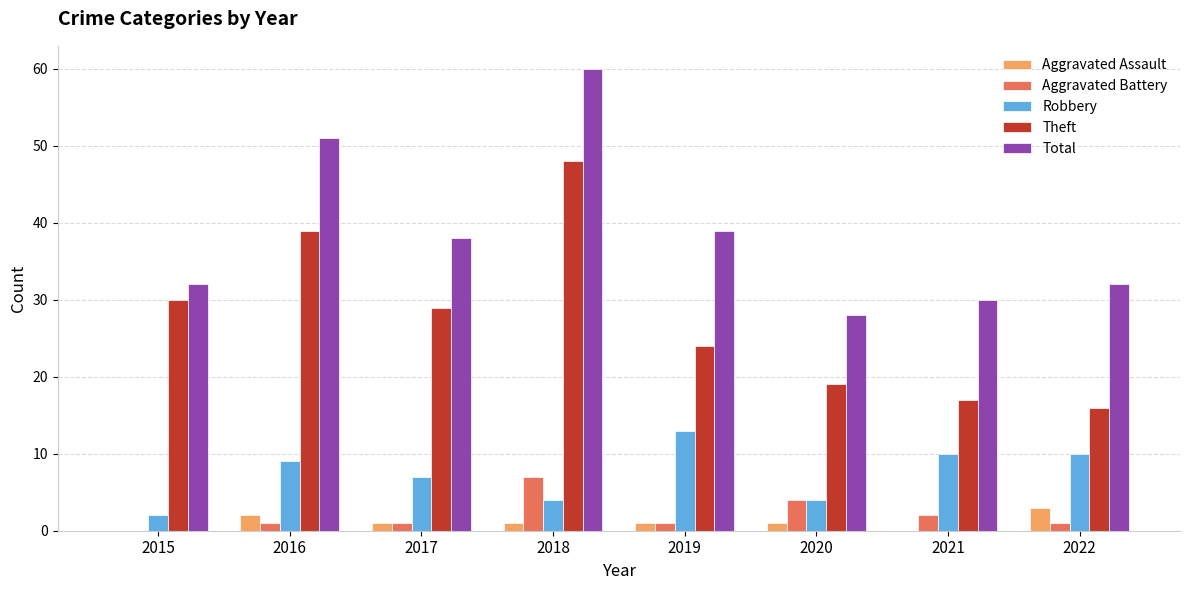

What is the sum of all Total values?

310